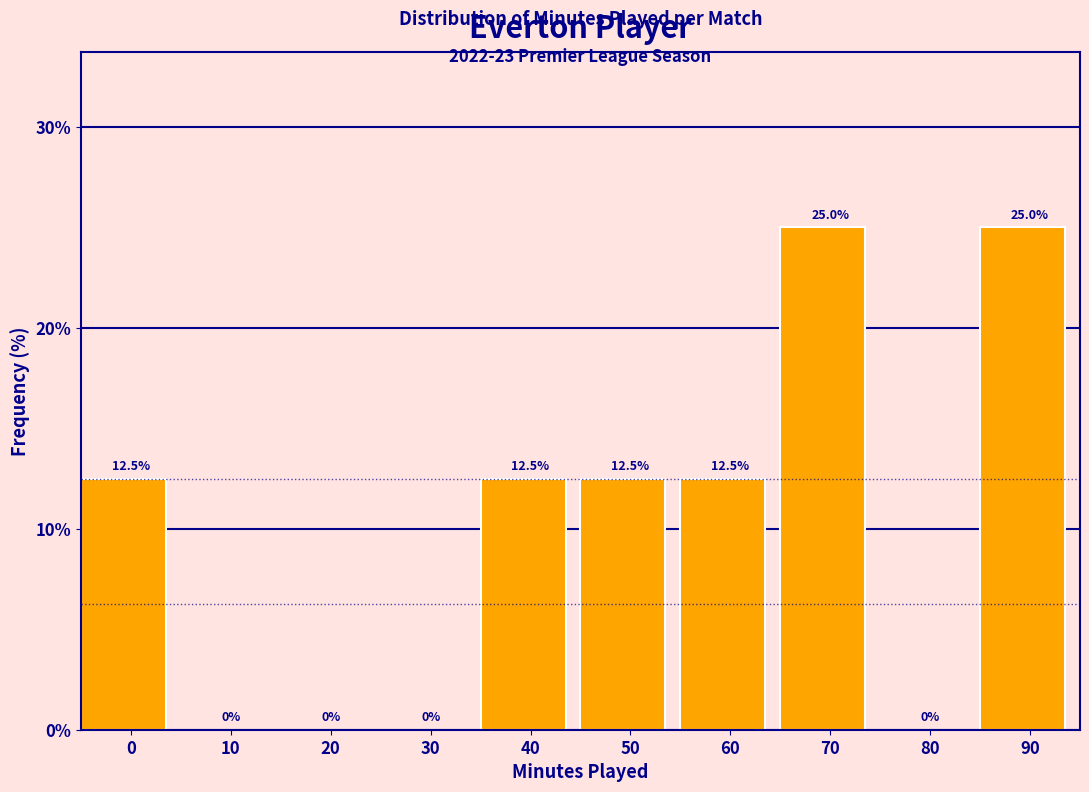

Reading left to right, transcribe all the data shown in this chart.

0=12.5	10=0.0	20=0.0	30=0.0	40=12.5	50=12.5	60=12.5	70=25.0	80=0.0	90=25.0